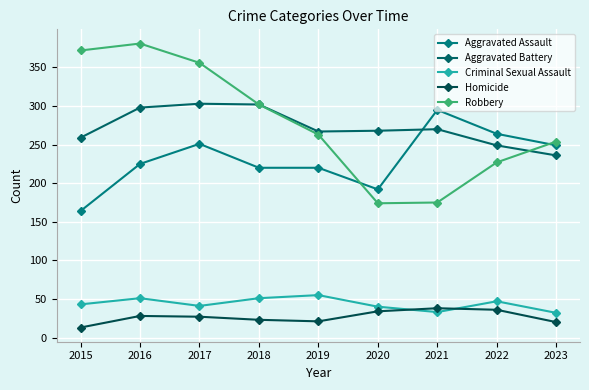

How many data points does each series have?

9